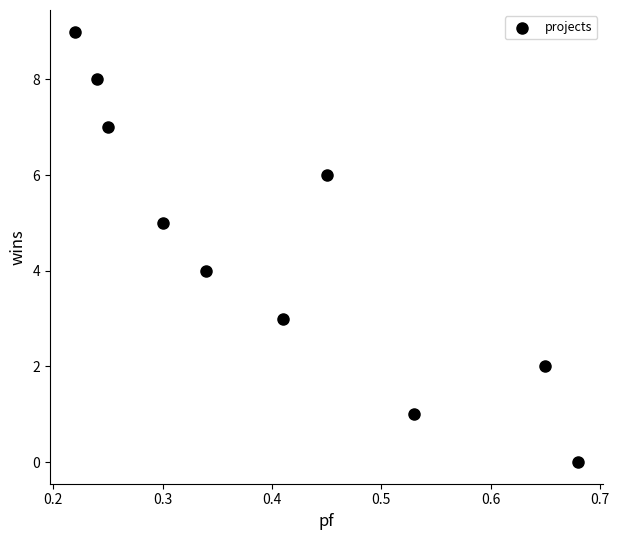

What is the range of Y values (max minus min)?

9